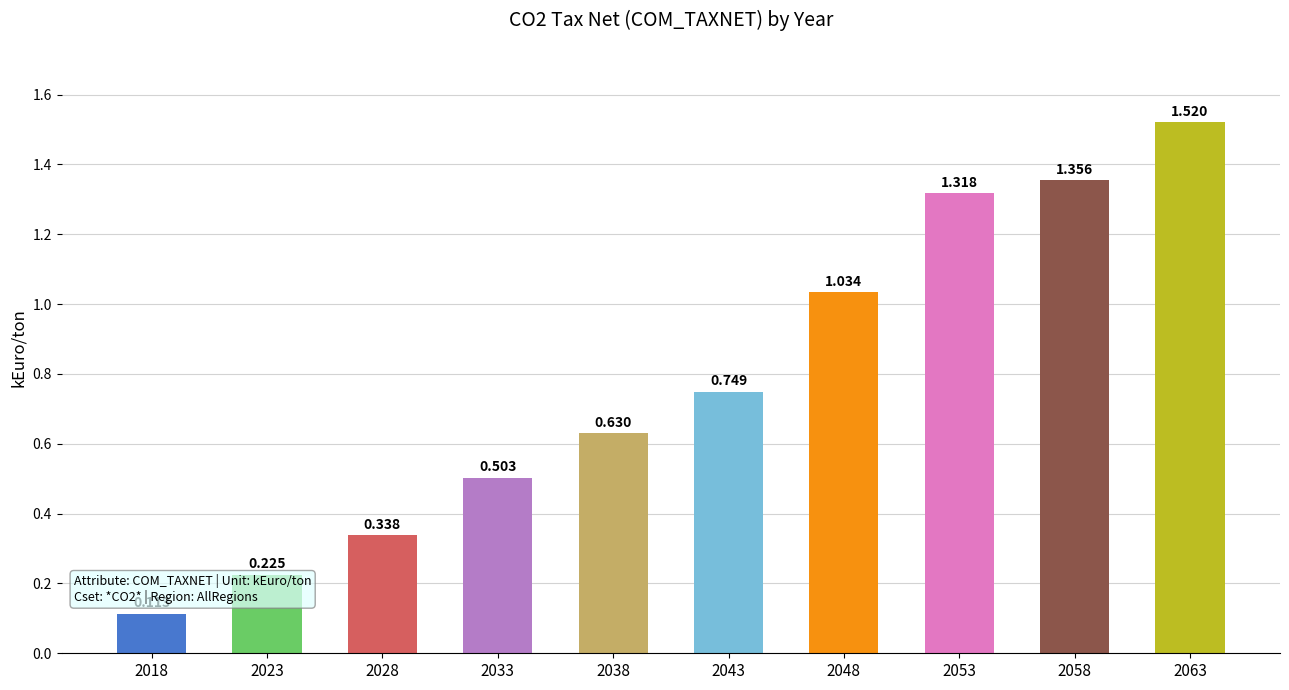

The chart shows a value of 0.6 at 2038. True or false?

True